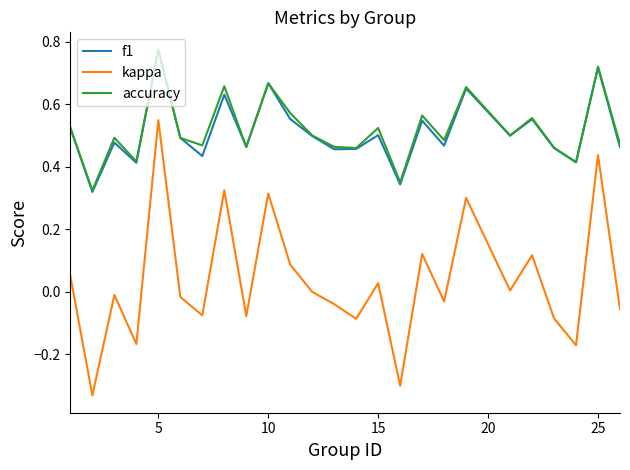

Which series has the widest spread of values?

kappa